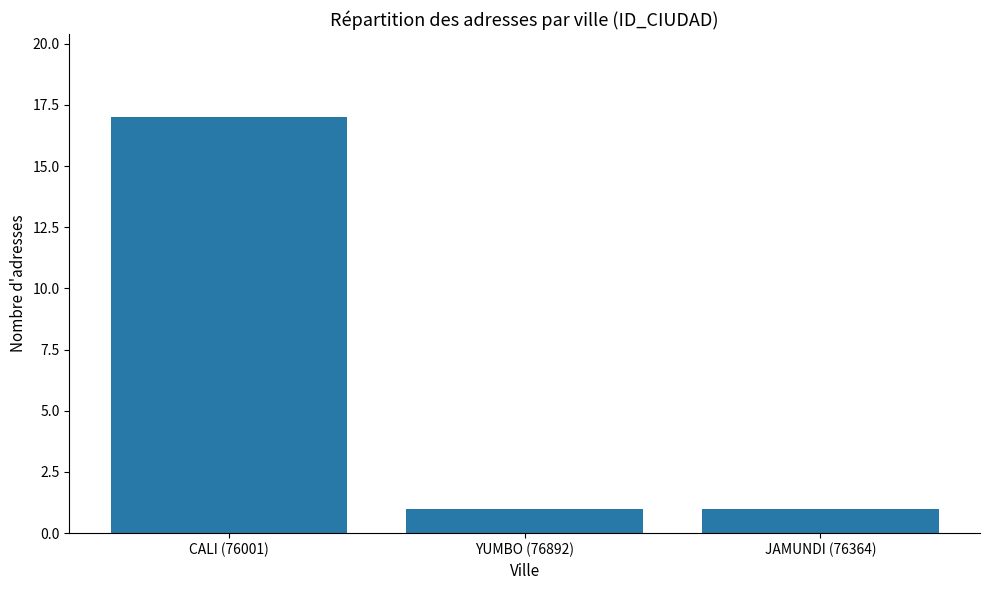

Is it true that the value at YUMBO (76892) is 0?

False